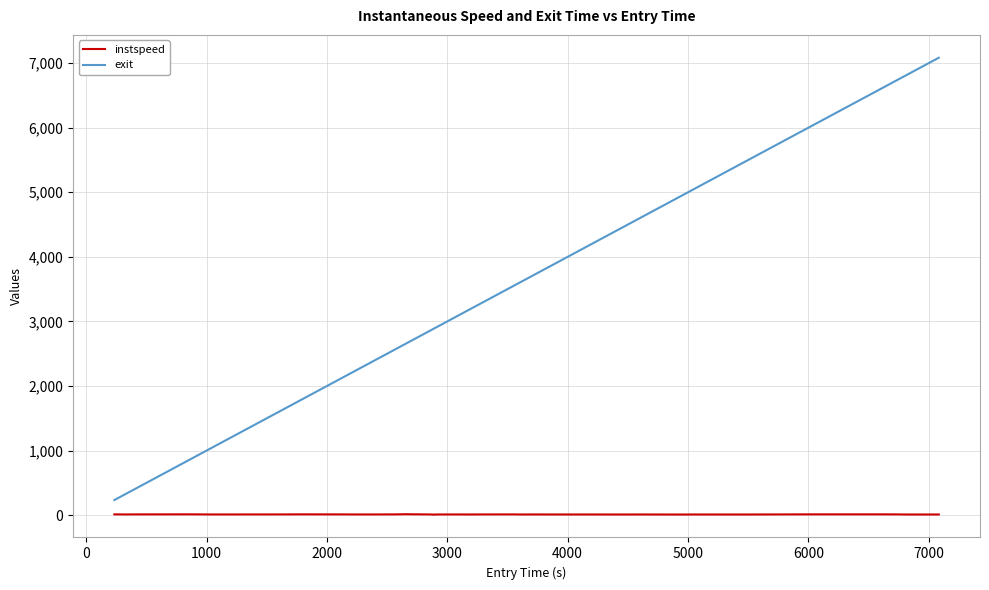

How many distinct data groups are displayed?

2